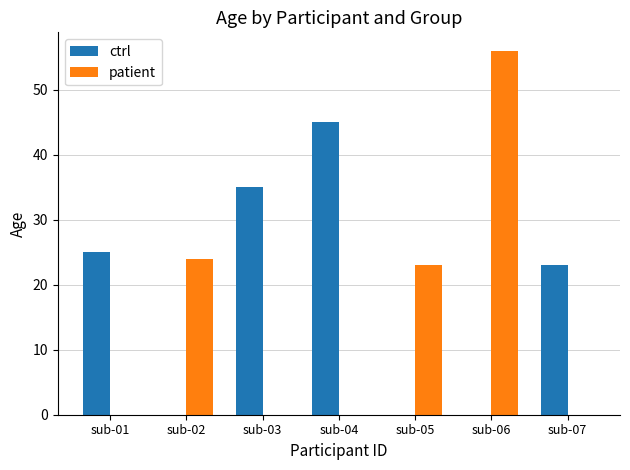

Is the value of ctrl at sub-07 greater than the value of patient at sub-04?

Yes